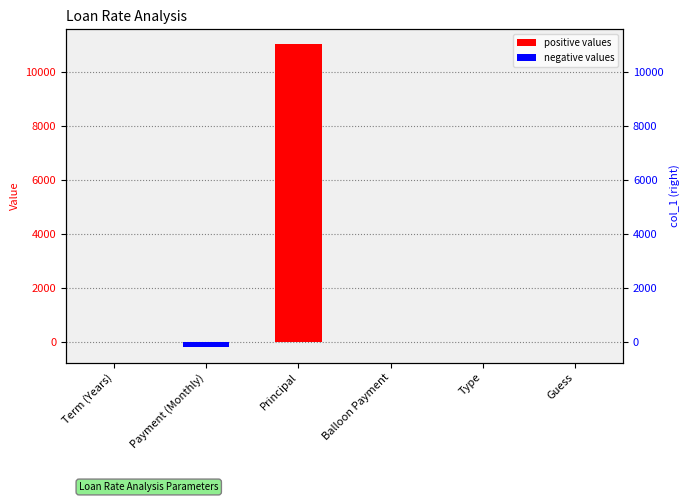

What is the sum of all values?

10805.0